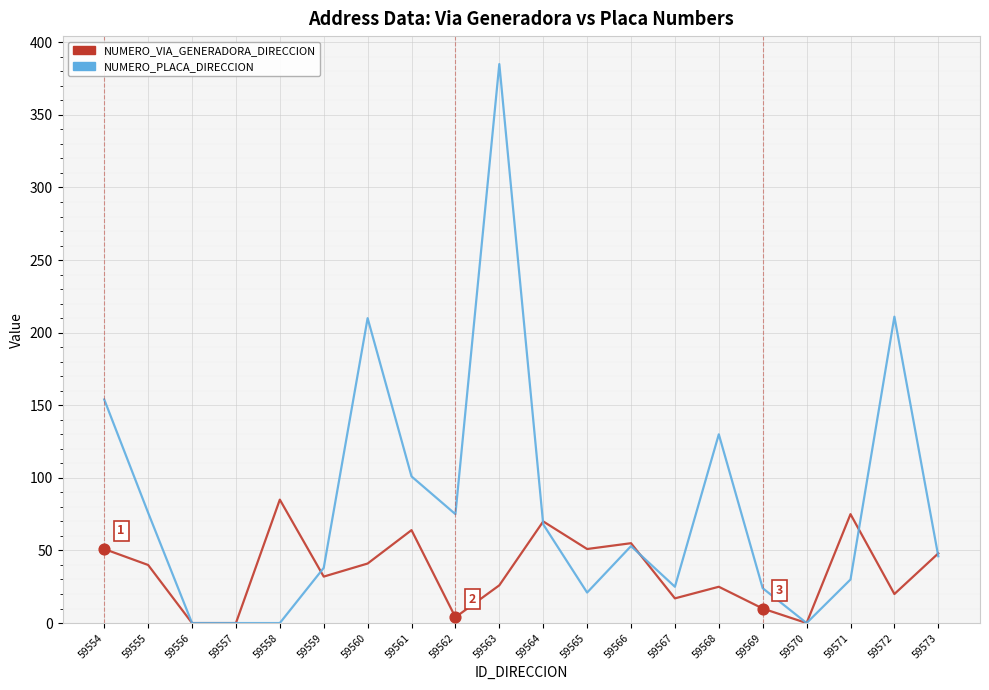

Which series has the widest spread of values?

NUMERO_PLACA_DIRECCION